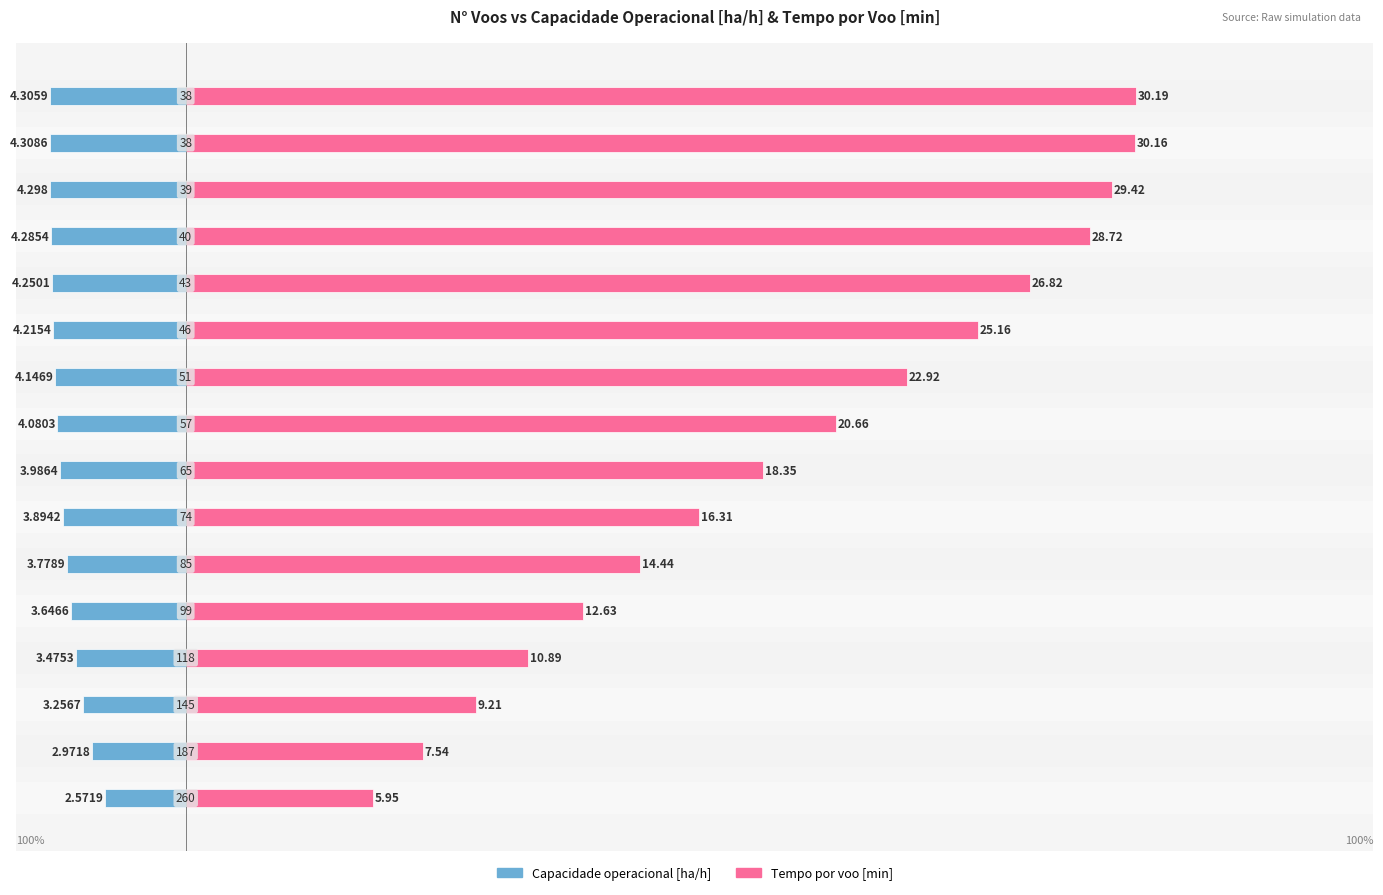

Rank the series by their average value, from highest to lowest.

Tempo por voo [min], Capacidade operacional [ha/h]